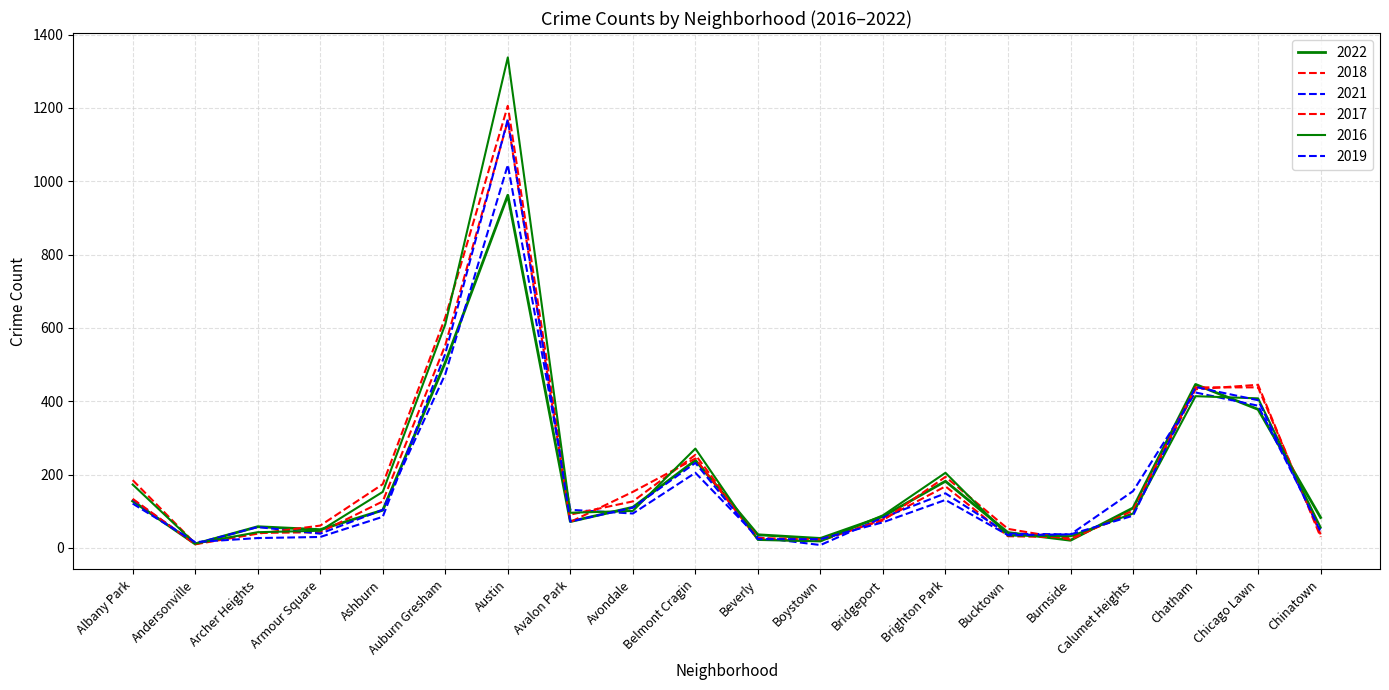

Is the value of 2017 at Beverly greater than the value of 2022 at Boystown?

Yes